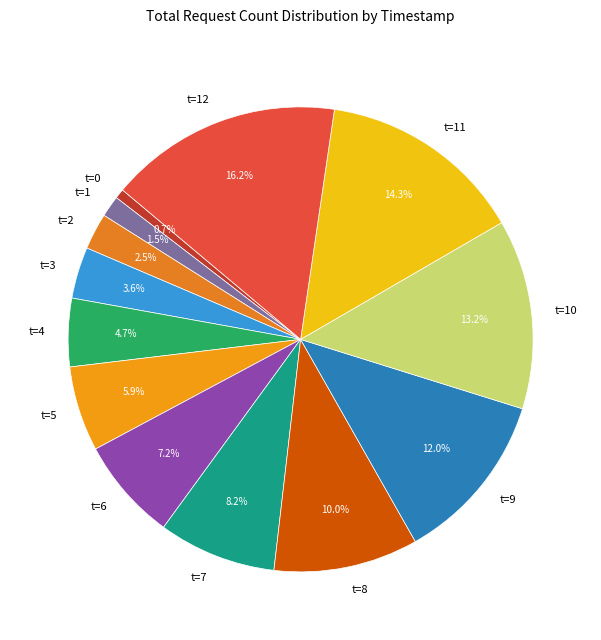

Do t=12 and t=3 together represent more than half of the pie?

No